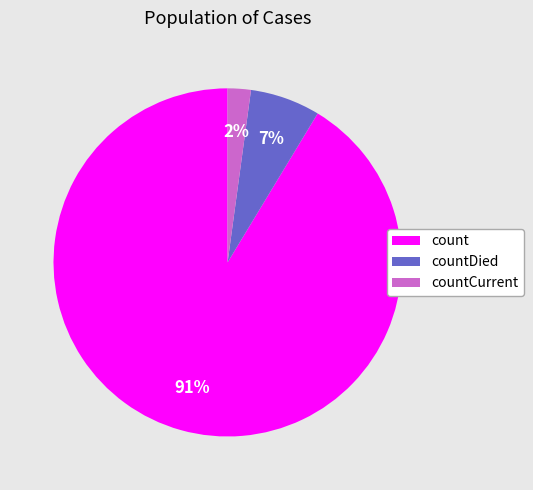

Count the number of slices in the pie.

3